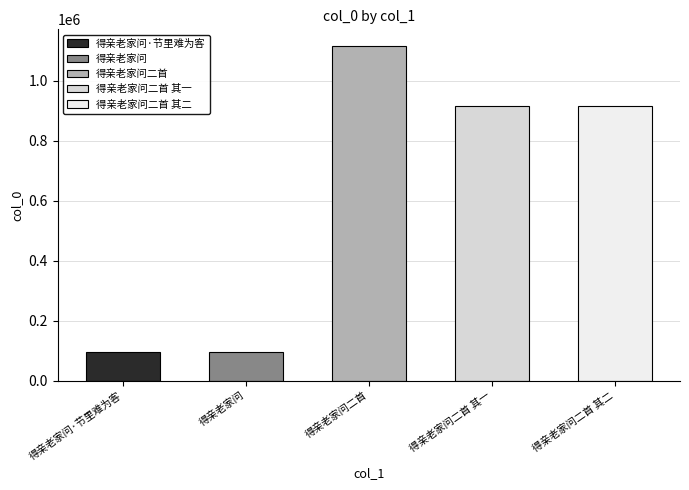

List the labels in order of value, smallest first.

得亲老家问, 得亲老家问·节里难为客, 得亲老家问二首 其一, 得亲老家问二首 其二, 得亲老家问二首